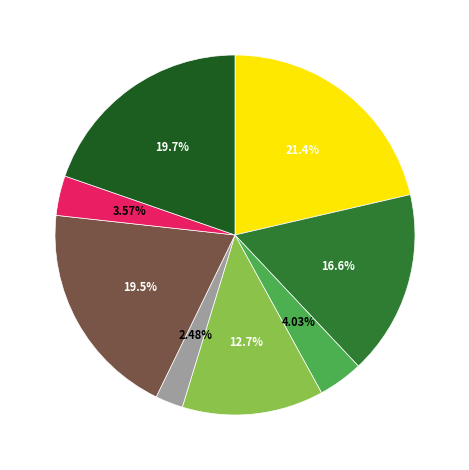

Is there any slice that represents more than half of the pie?

No